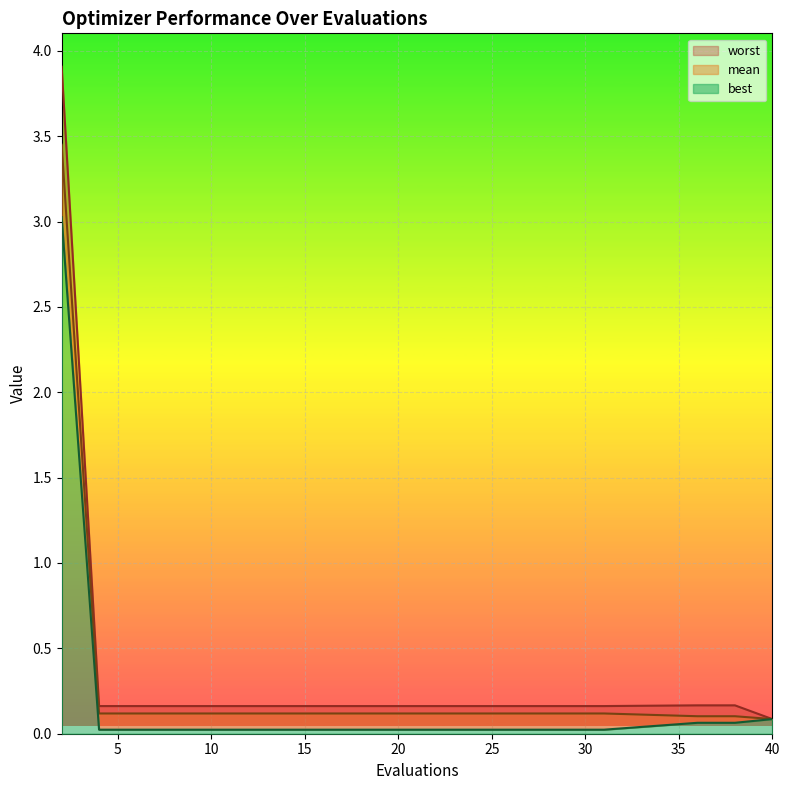

Rank the series at 14 from highest to lowest value.

worst, mean, best